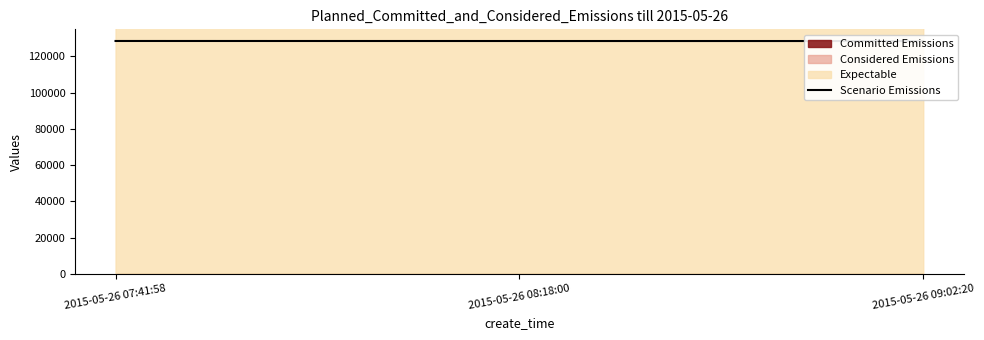

What is the change in value from 2015-05-26 07:41:58 to 2015-05-26 08:18:00?

-16